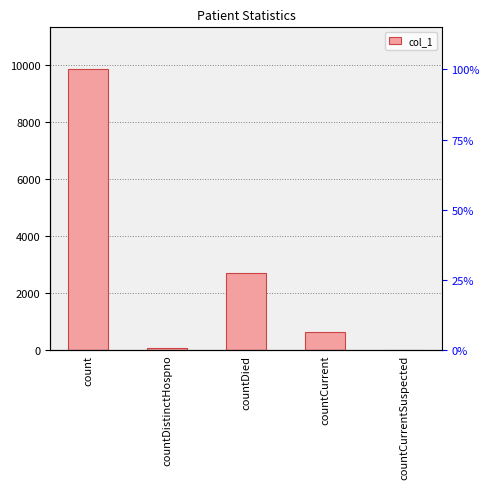

What is the label of the 5th bar from the right?

count